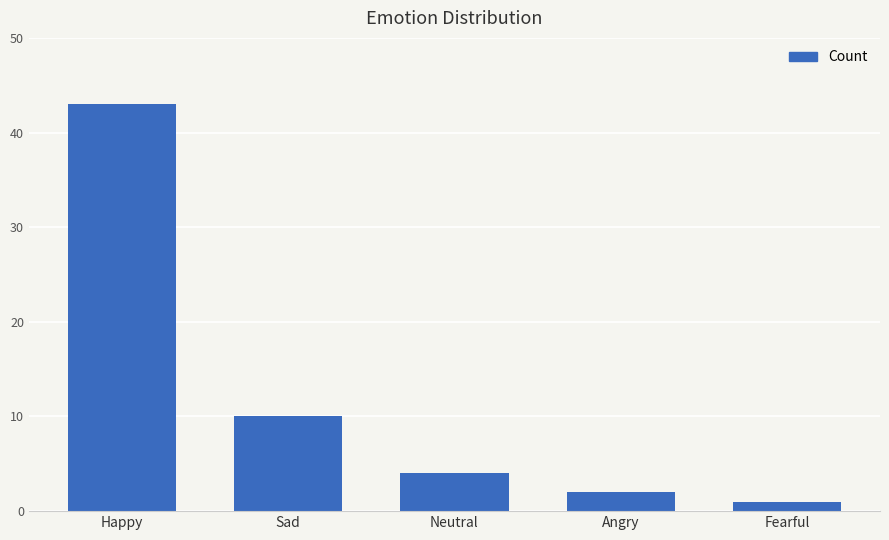

Rank the categories by value from highest to lowest.

Happy, Sad, Neutral, Angry, Fearful